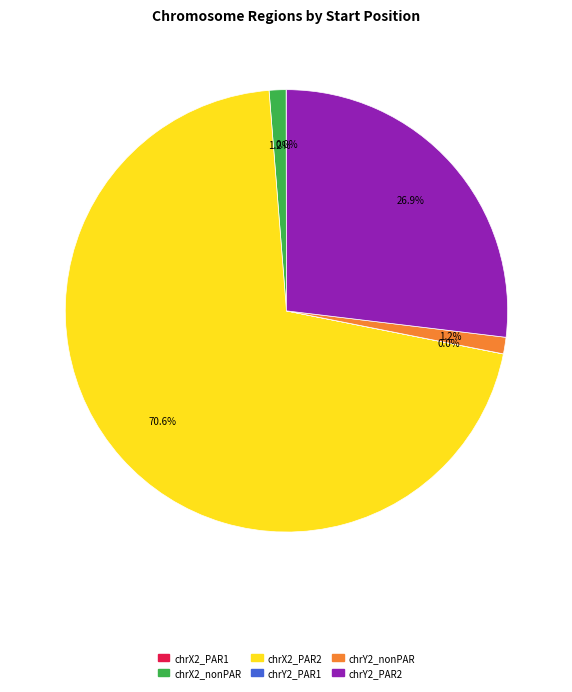

Which has a higher value, chrX2_PAR2 or chrX2_nonPAR?

chrX2_PAR2